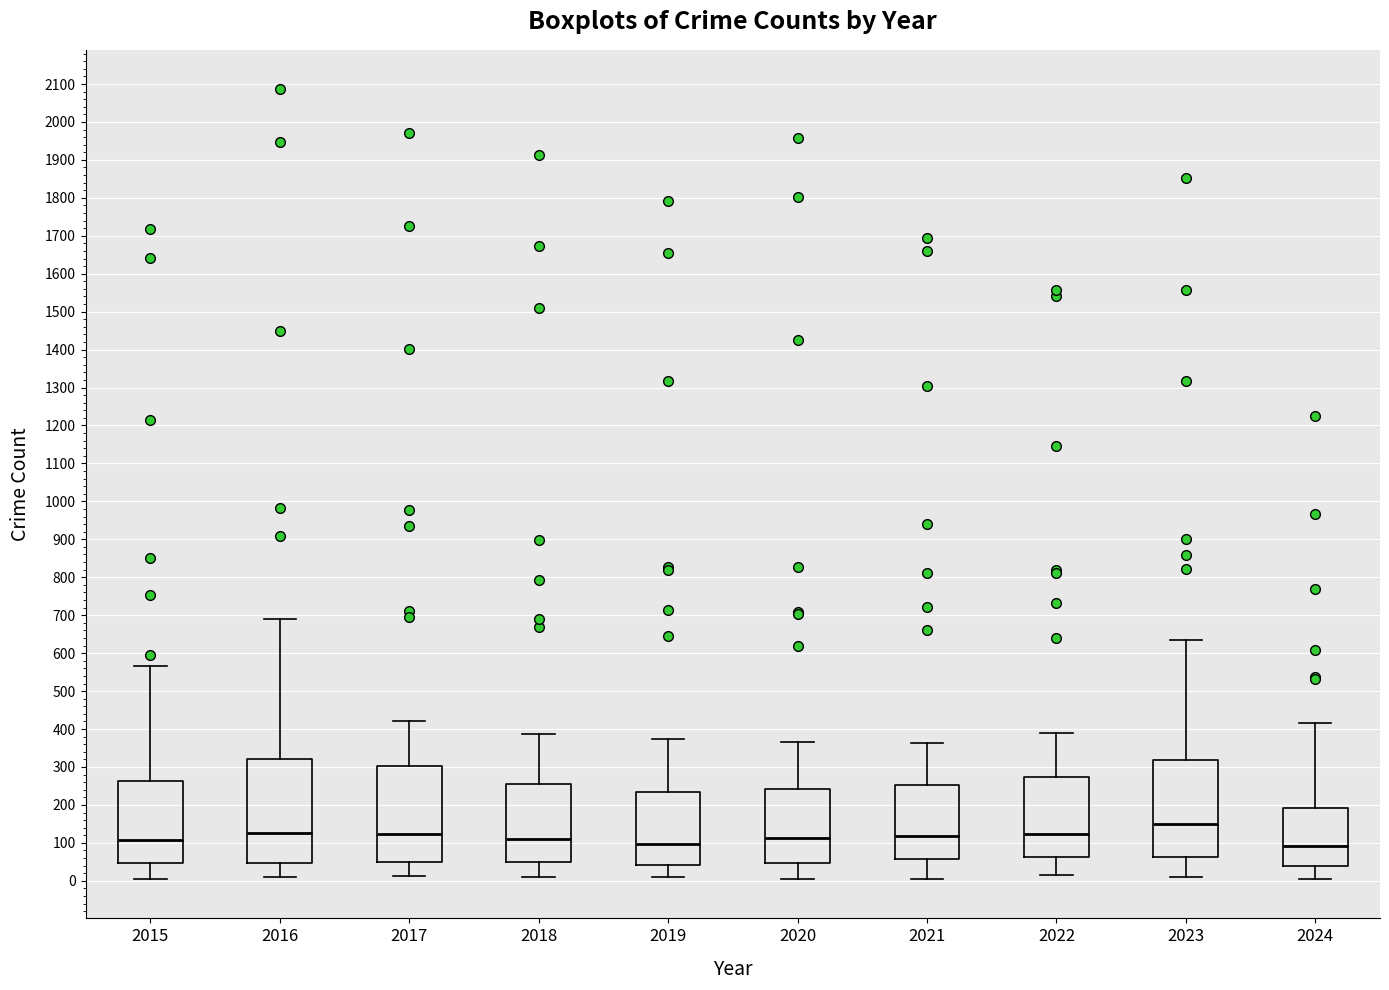

Where is the lower edge of the box at x = 2016 on the y-axis? The values are not printed on the chart, so give them approximately, as read against the axis.

50